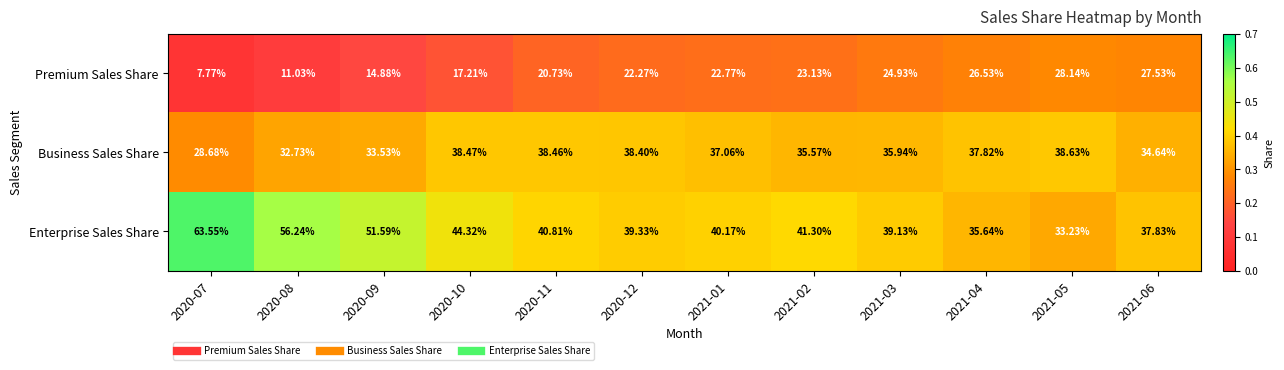

Which series has the largest range (max minus min)?

Enterprise Sales Share